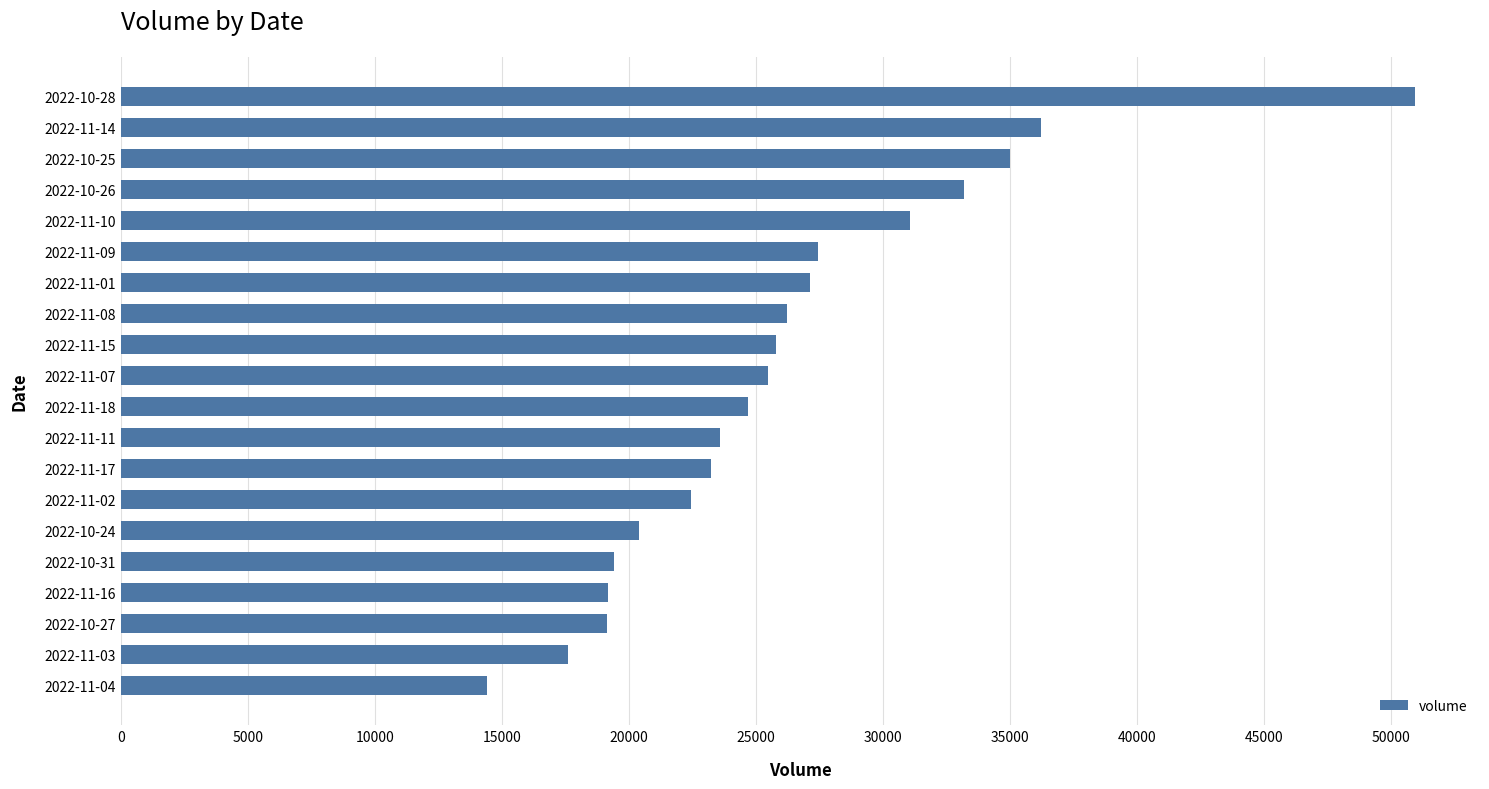

What is the difference between the maximum and minimum values?

36545